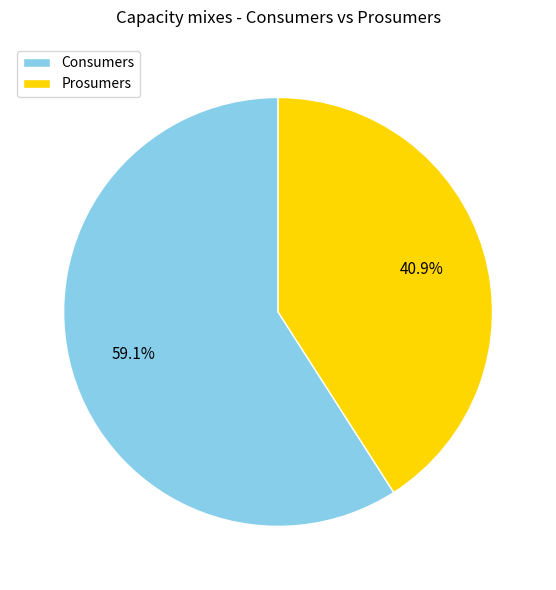

True or false: Consumers accounts for 70% of the total.

False